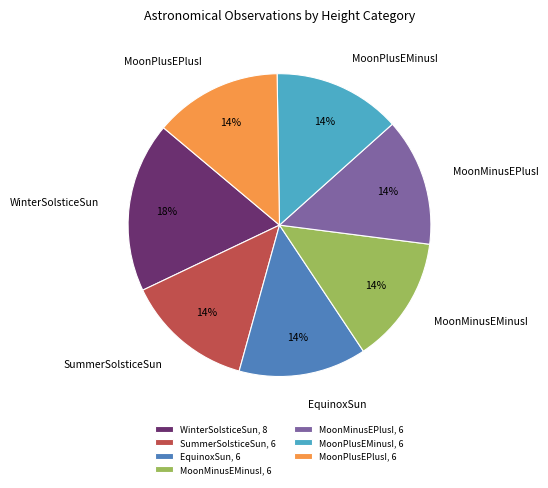

The MoonMinusEMinusI slice represents 20% of the pie. True or false?

False